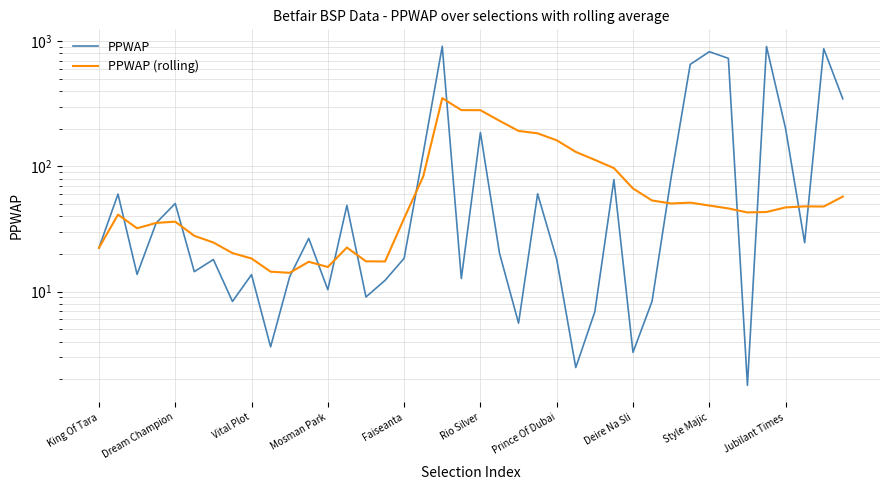

Reading left to right, what are all the values shown in this chart?

PPWAP: 22.4	60.1	13.8	35.4	50.6	14.5	18.1	8.4	13.7	3.6	13.2	26.6	10.4	48.8	9.1	12.3	18.5	127.1	910.4	12.7	186.4	20.3	5.6	60.4	18.1	2.5	6.9	78.4	3.3	8.4	81.8	652.3	823.7	729.9	1.8	906.9	200.6	24.6	870.8	346.3
PPWAP (rolling): 22.4	41.3	32.1	35.4	36.2	27.9	24.7	20.3	18.4	14.4	14.2	17.3	15.8	22.5	17.5	17.4	38.5	83.0	350.9	281.6	281.3	231.6	192.1	183.7	161.7	130.6	112.8	97.0	66.7	53.5	50.6	51.4	48.8	46.2	42.9	43.3	47.1	48.0	47.9	57.5